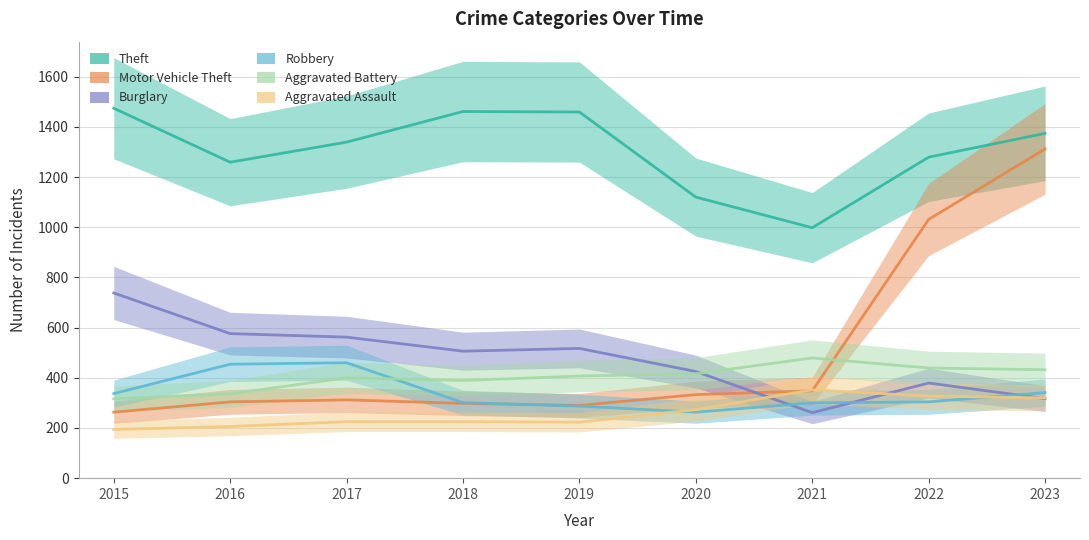

What are all the series names shown in the legend?

Theft, Motor Vehicle Theft, Burglary, Robbery, Aggravated Battery, Aggravated Assault